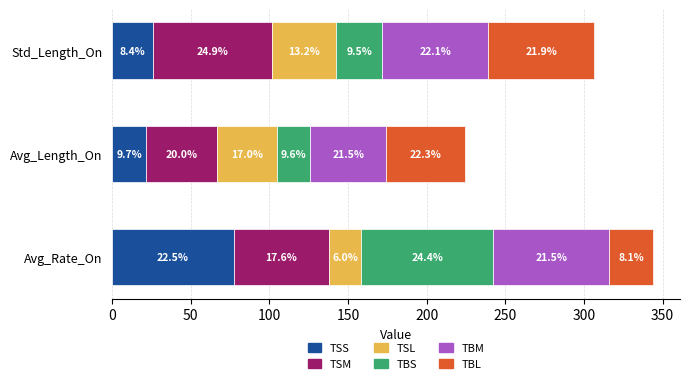

List the series in order of their peak value, highest first.

TBS, TSS, TSM, TBM, TBL, TSL